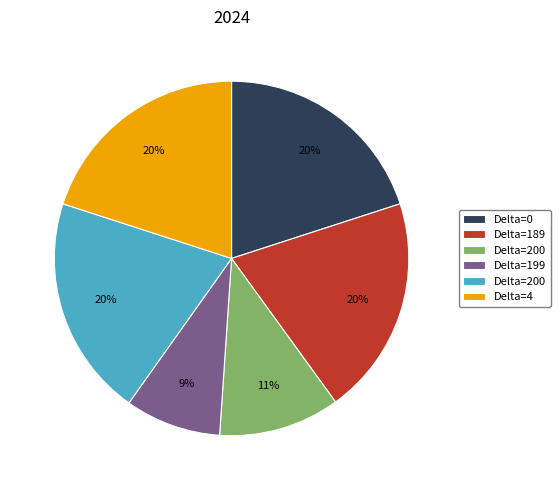

Does any single category account for the majority?

No